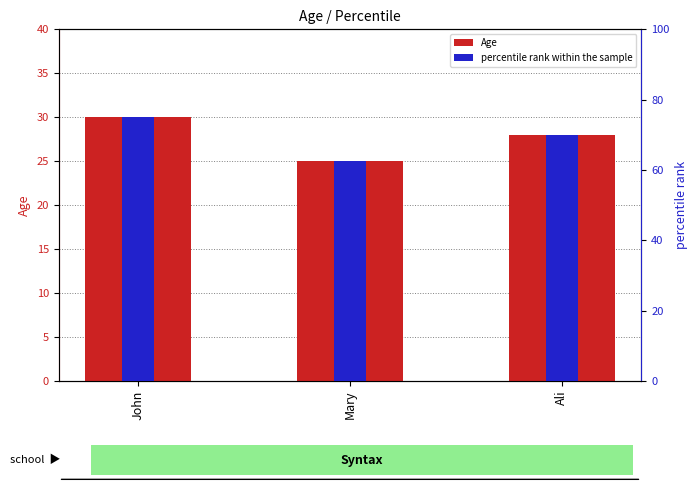

How many bars are there in each group?

2